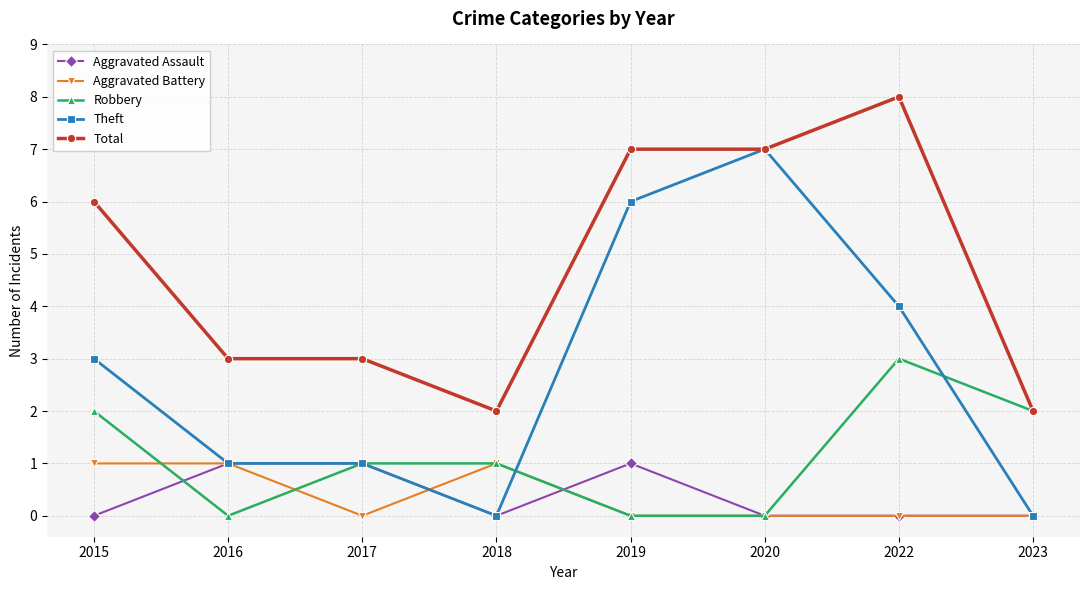

Which series has the largest range (max minus min)?

Theft